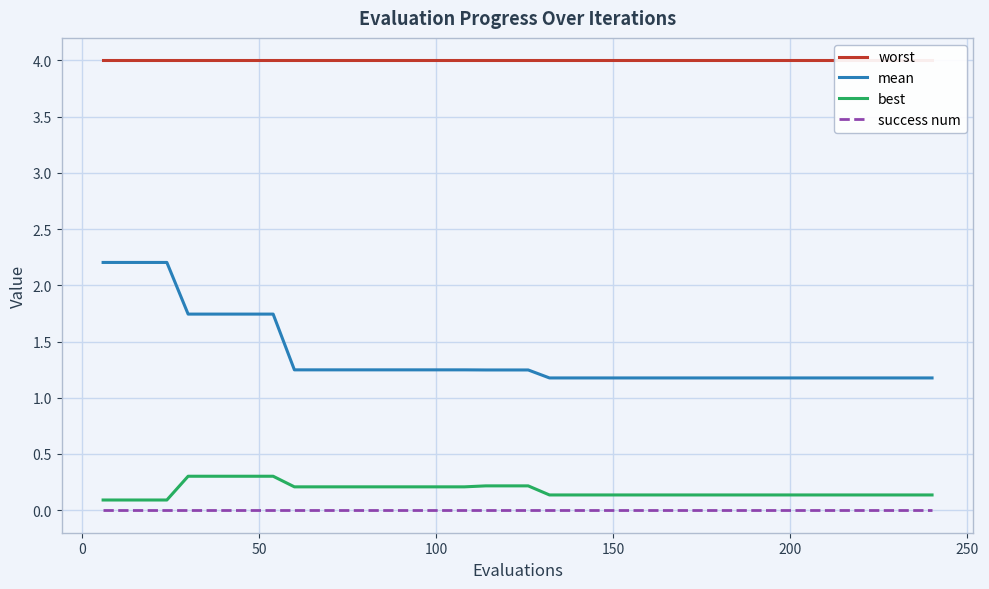

True or false: best and success num cross at least once.

False